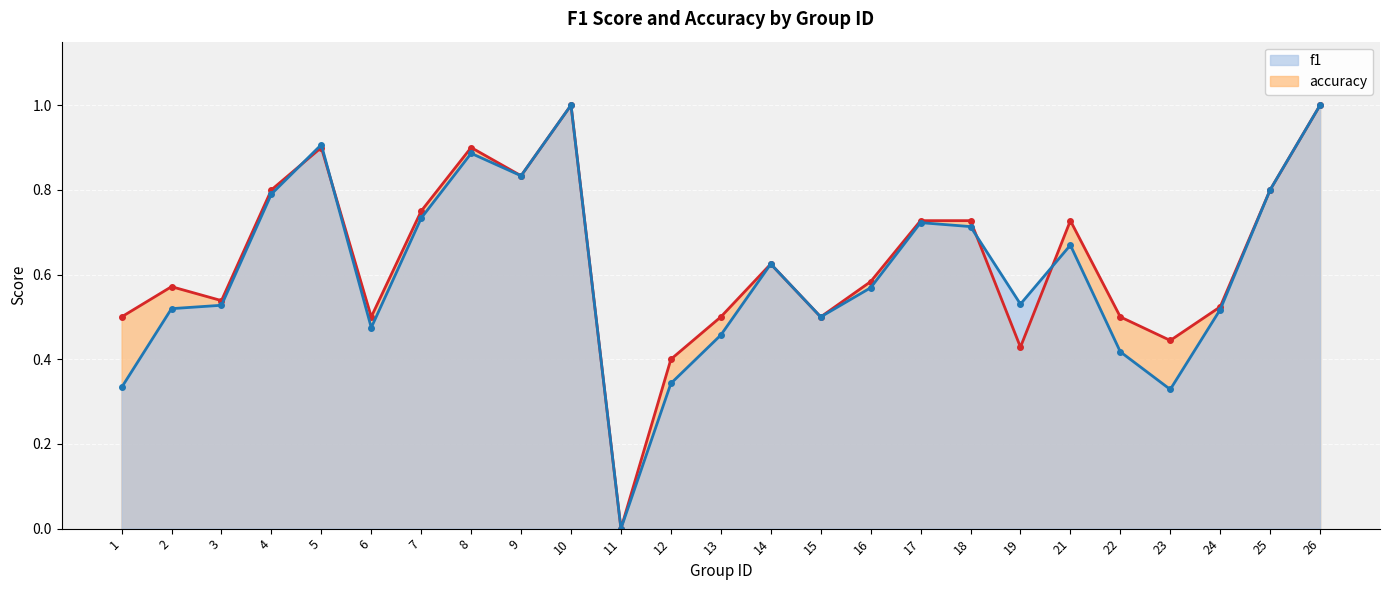

True or false: accuracy has a value of 0.5 at 15.

True